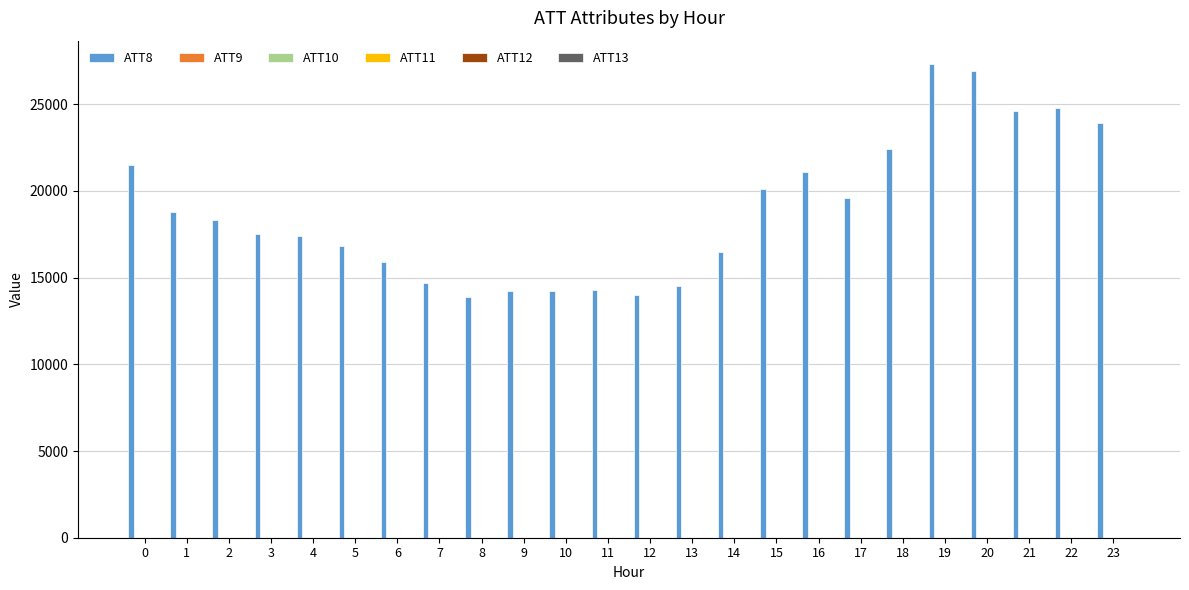

What is the greatest value displayed?

27300.0